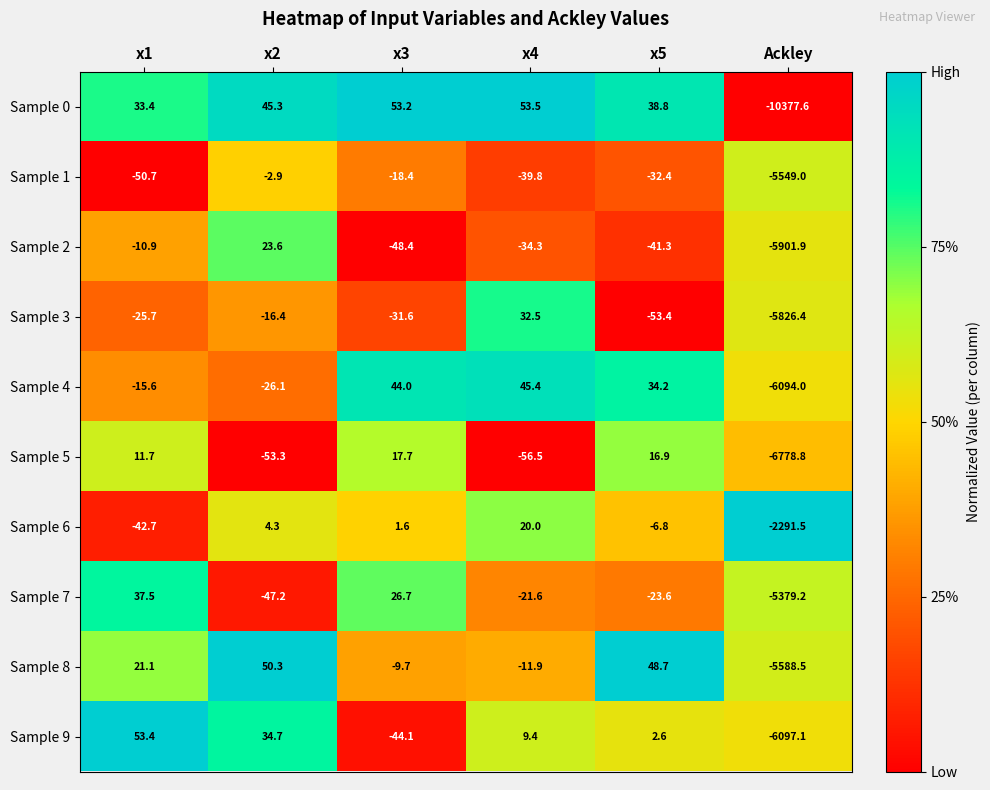

What value does the Sample 1 series have at x4?

-39.8